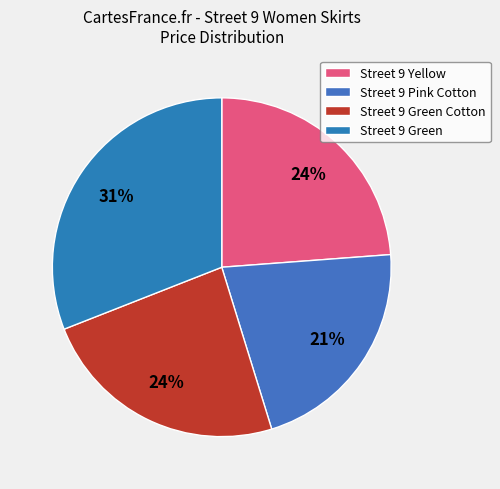

How many slices are in this pie chart?

4